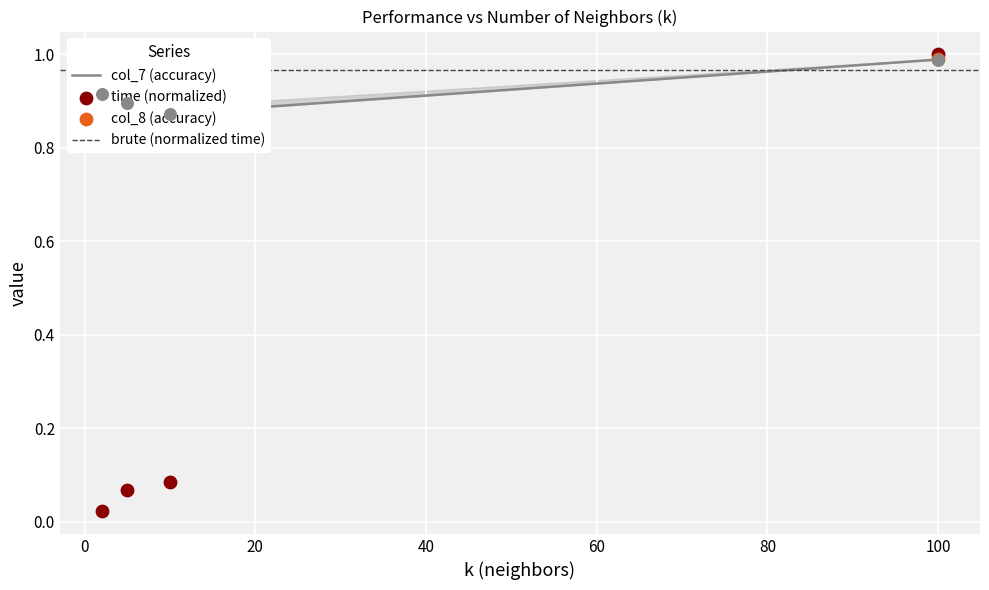

Which series has the widest spread of Y values?

time